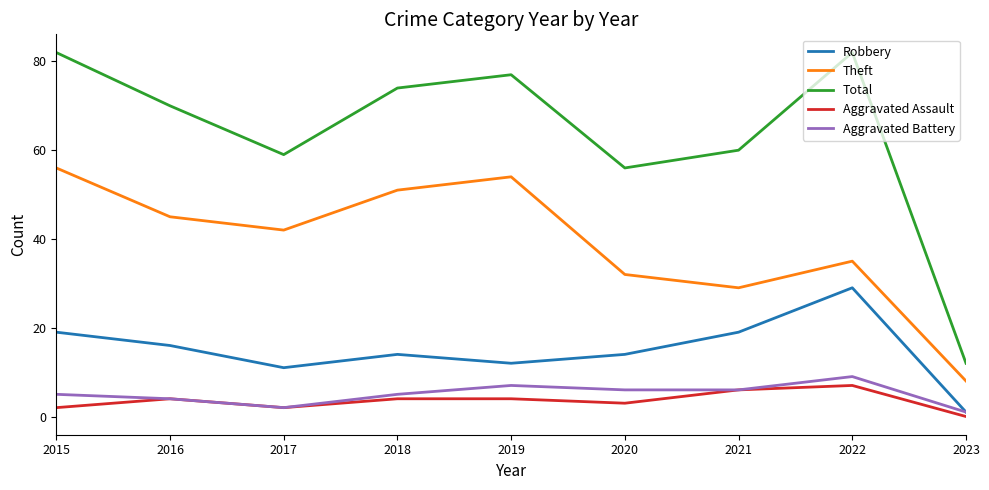

Where is the first local maximum for Aggravated Battery?

2019